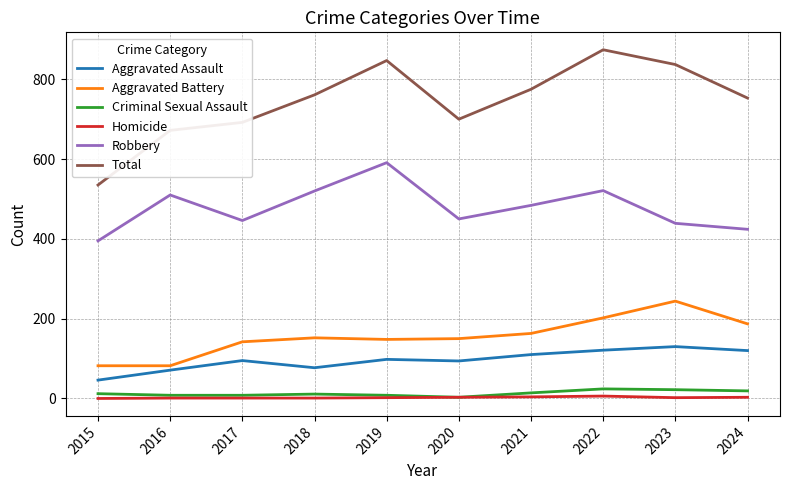

Is this an area chart (filled region under the line)?

No